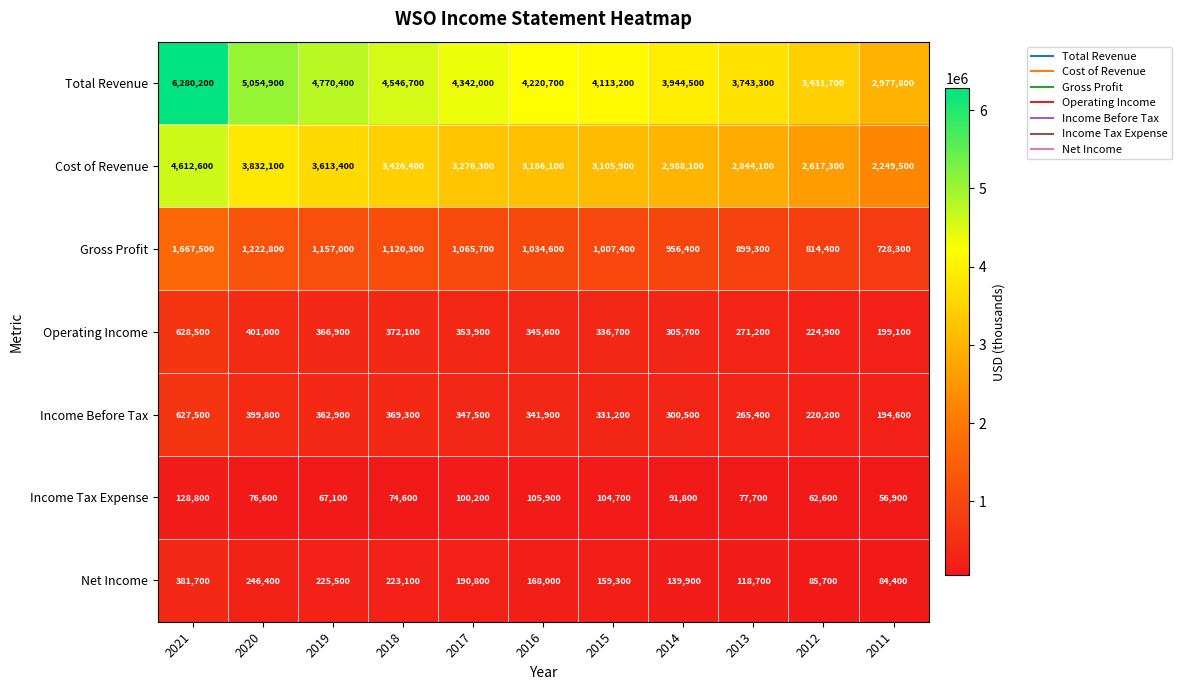

What is the greatest value displayed?

6280200